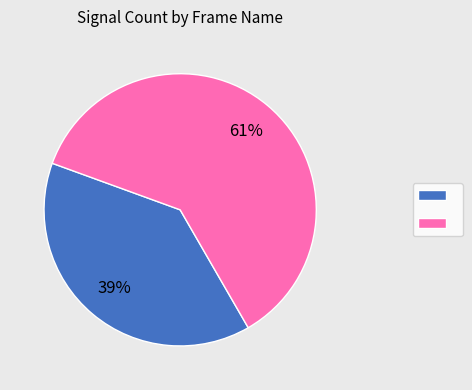

Count the number of slices in the pie.

2